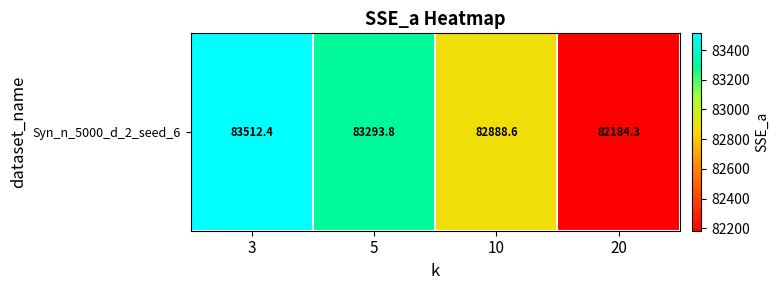

Approximately how many times larger is the value at 10 compared to 20?

1.0